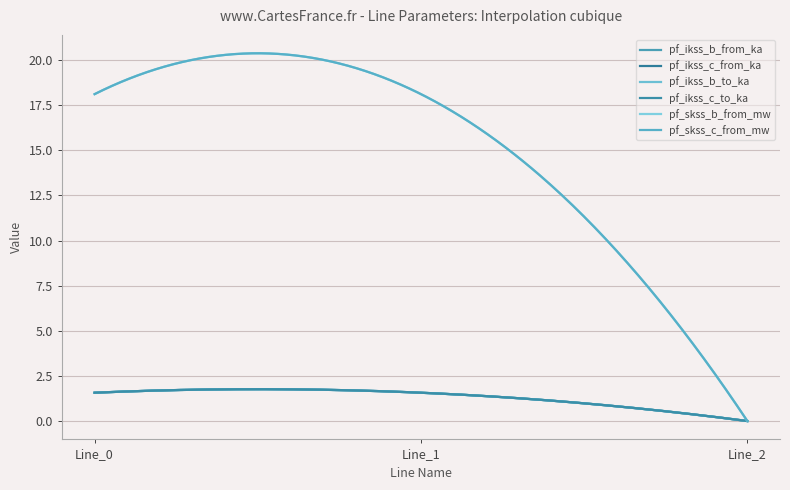

Reading left to right, what are all the values shown in this chart?

pf_ikss_b_from_ka: 1.6	1.6	0.0
pf_ikss_c_from_ka: 1.6	1.6	0.0
pf_ikss_b_to_ka: 1.6	1.6	0.0
pf_ikss_c_to_ka: 1.6	1.6	0.0
pf_skss_b_from_mw: 18.1	18.1	0.0
pf_skss_c_from_mw: 18.1	18.1	0.0